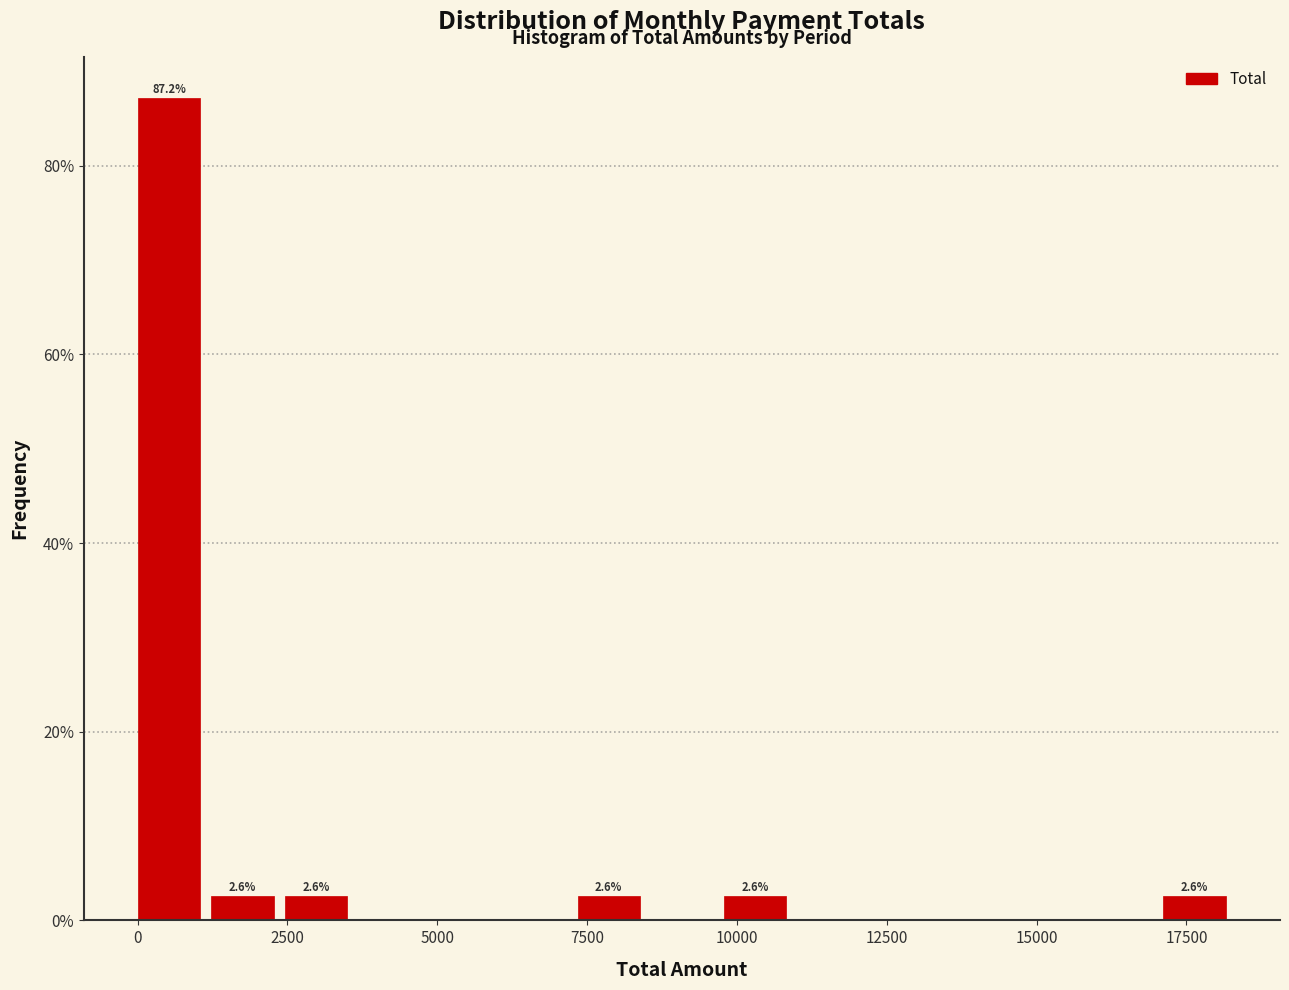

Read against the x-axis, roughly where is the centre of the tallest bar?

500